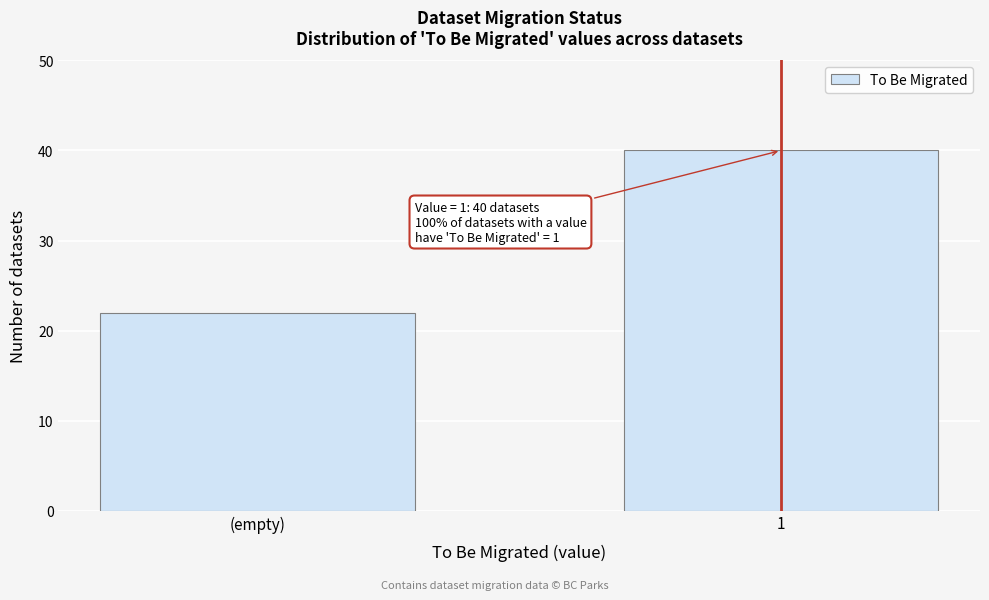

Reading left to right, what are all the values shown in this chart?

22	40